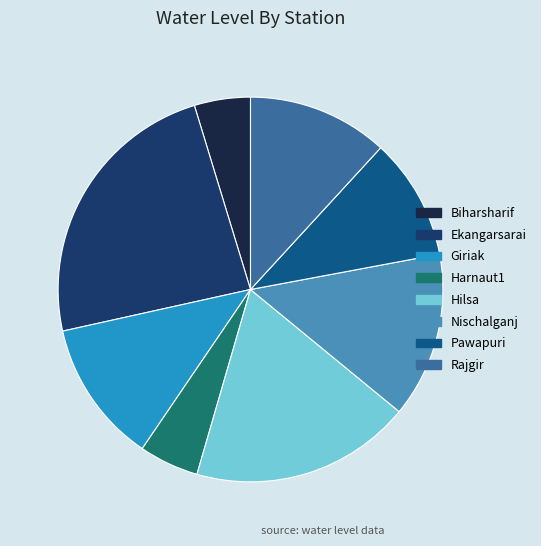

Is the sum of Giriak and Hilsa greater than half?

No